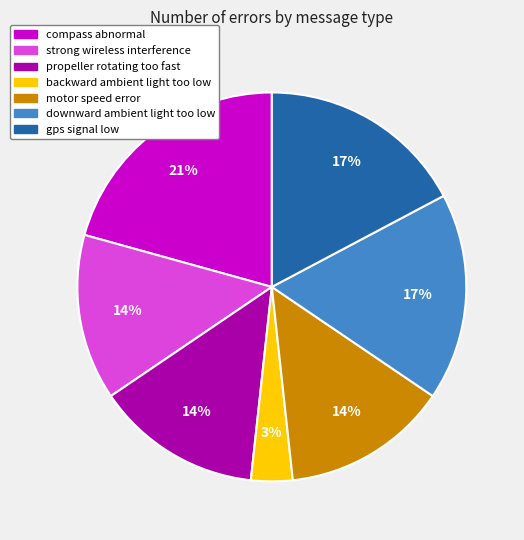

To the nearest percent, what is the average slice percentage?

14%